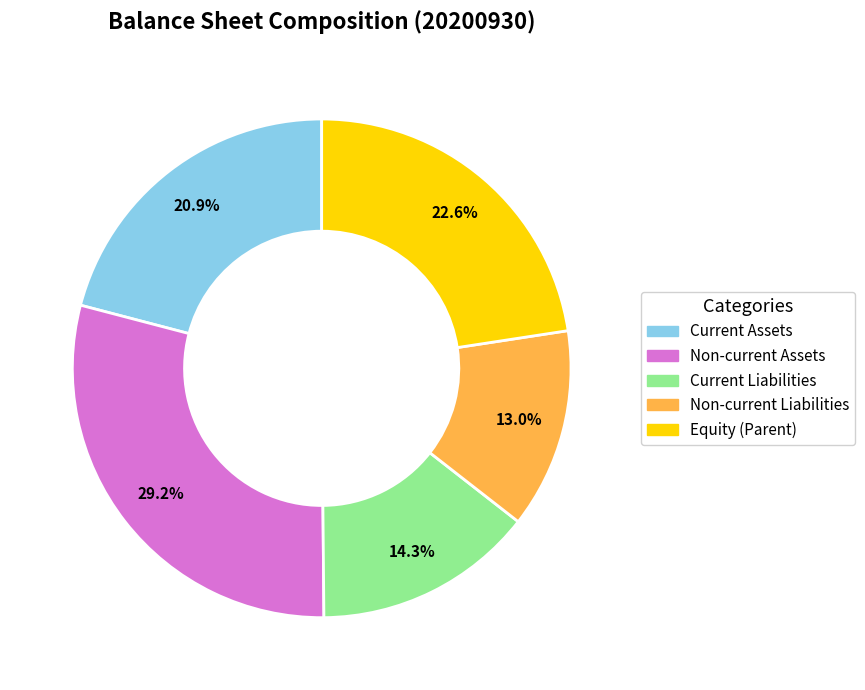

How many slices are in this pie chart?

5